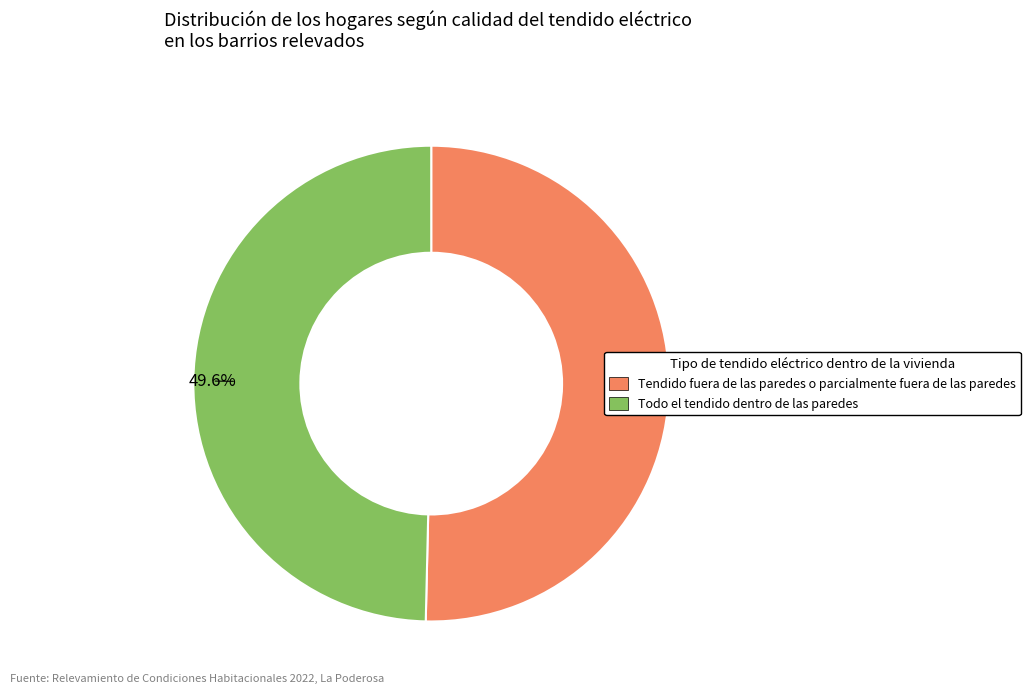

Count the number of slices in the pie.

2